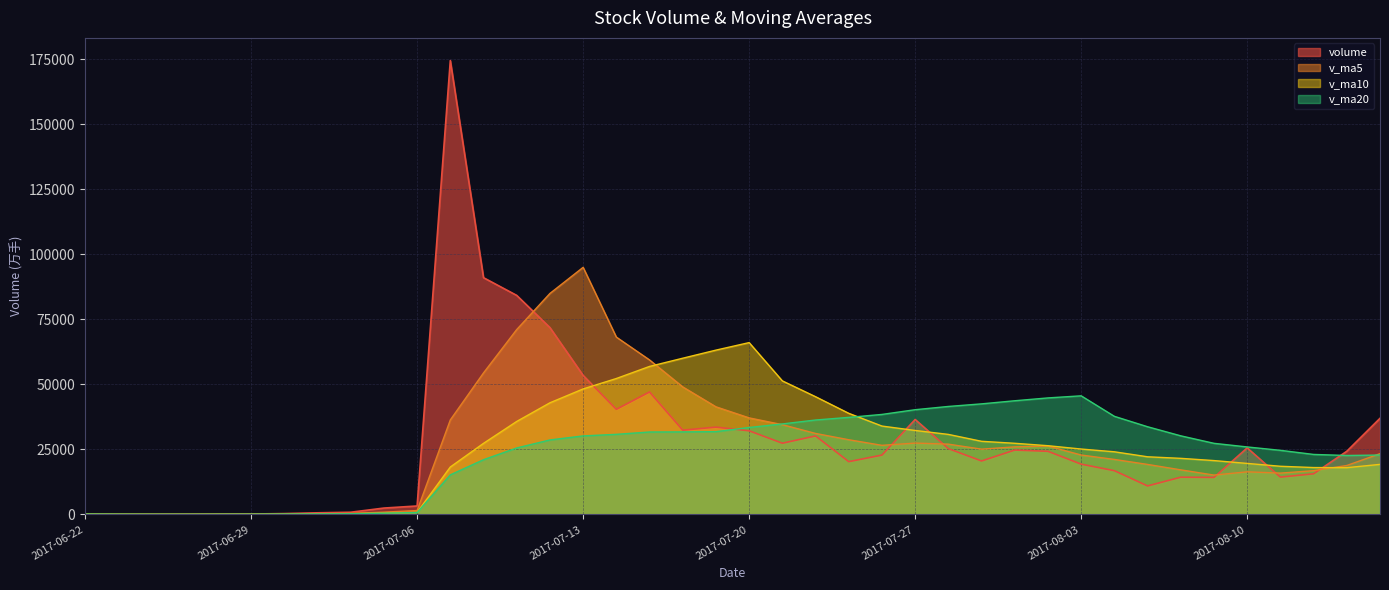

The value of v_ma5 at 2017-06-26 is 33.5. True or false?

False